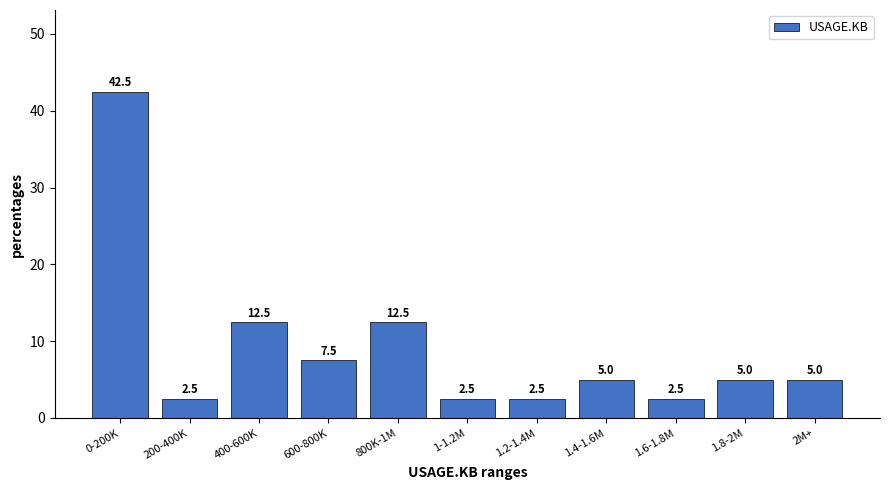

Reading right to left, what are all the values shown in this chart?

2M+=5.0	1.8-2M=5.0	1.6-1.8M=2.5	1.4-1.6M=5.0	1.2-1.4M=2.5	1-1.2M=2.5	800K-1M=12.5	600-800K=7.5	400-600K=12.5	200-400K=2.5	0-200K=42.5